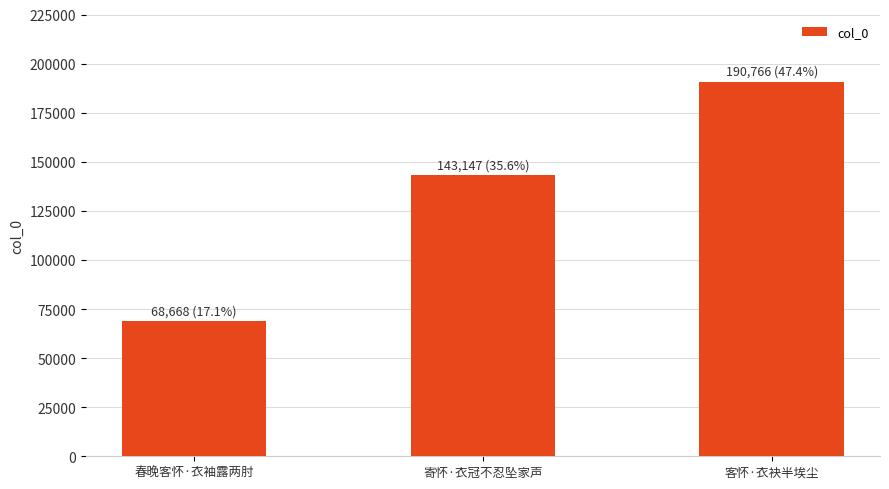

What is the sum of the values at 寄怀·衣冠不忍坠家声 and 客怀·衣袂半埃尘?

333913